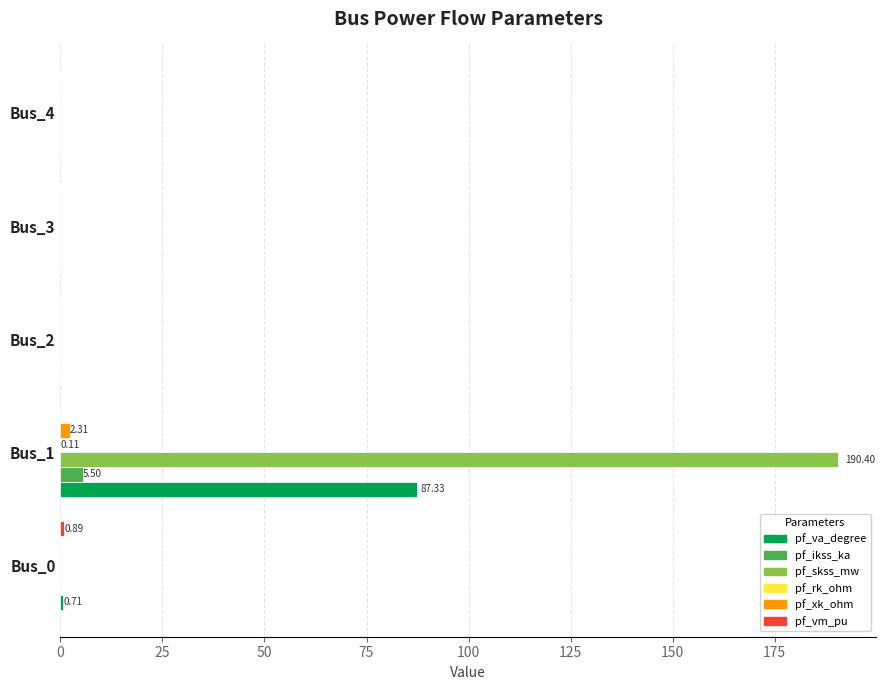

At which category is the sum across all series the highest?

Bus_1